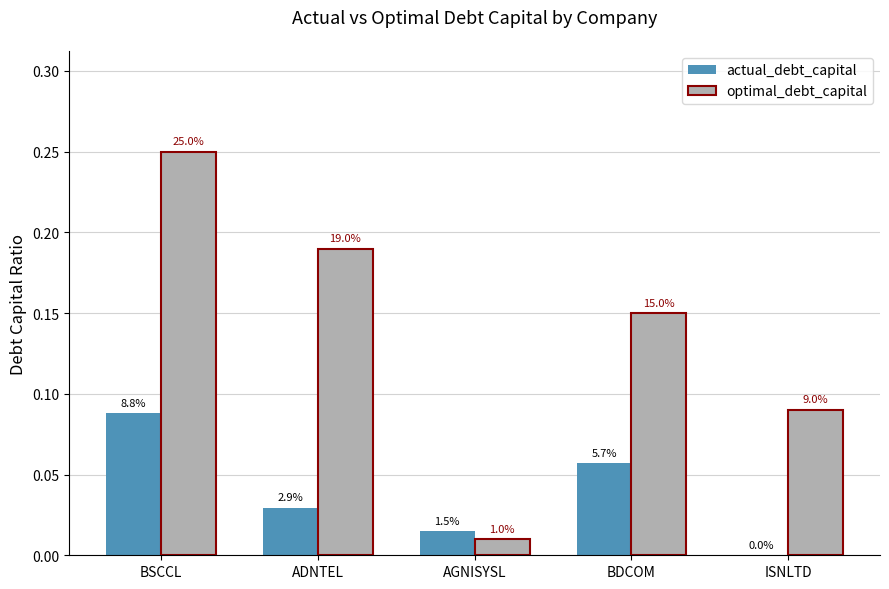

Which has a higher value, AGNISYSL or BSCCL?

BSCCL